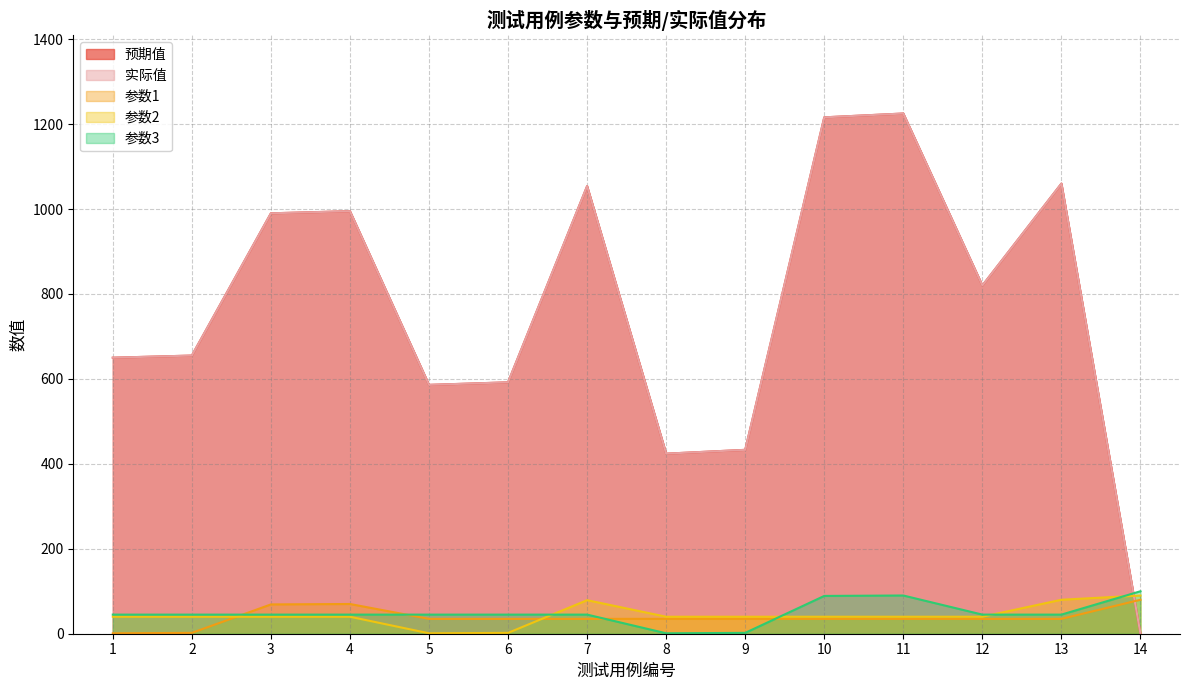

What are all the series names shown in the legend?

预期值, 实际值, 参数1, 参数2, 参数3